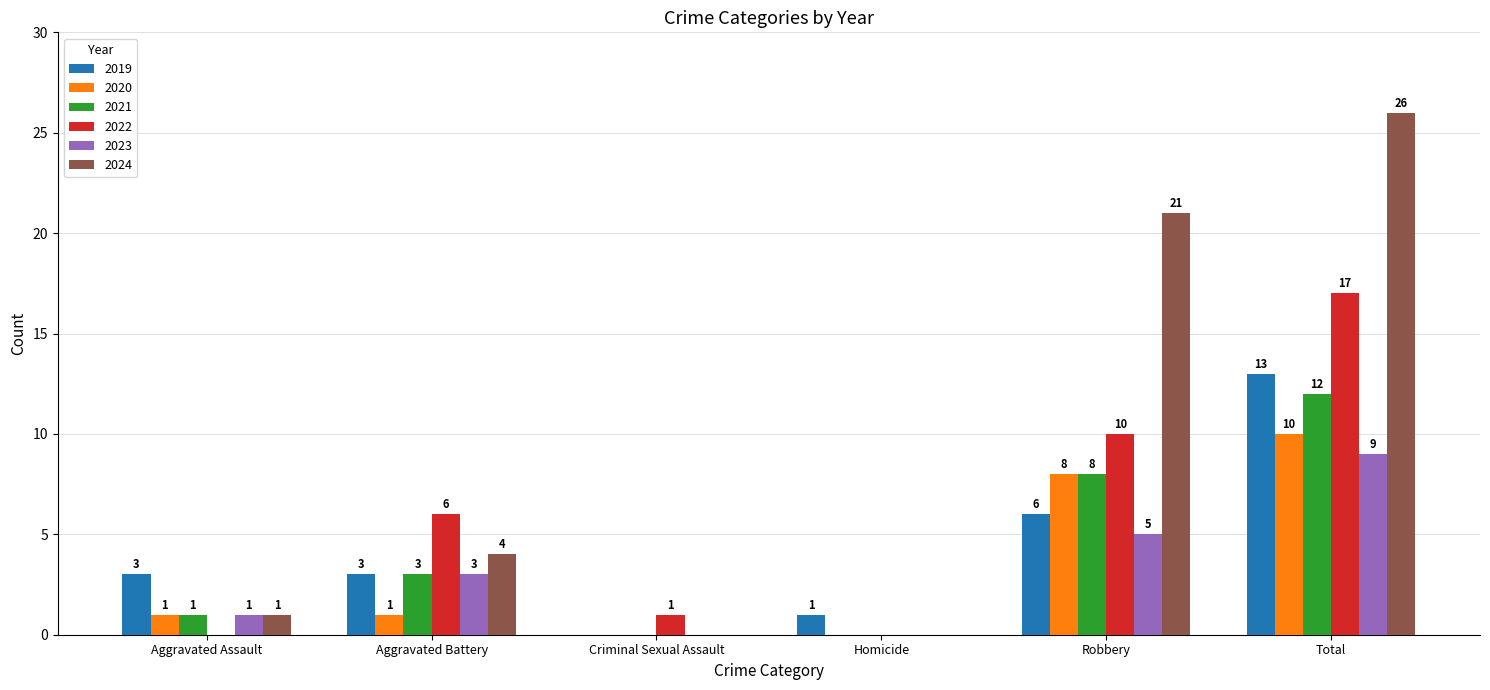

At which category does the chart reach its peak across all series?

Total